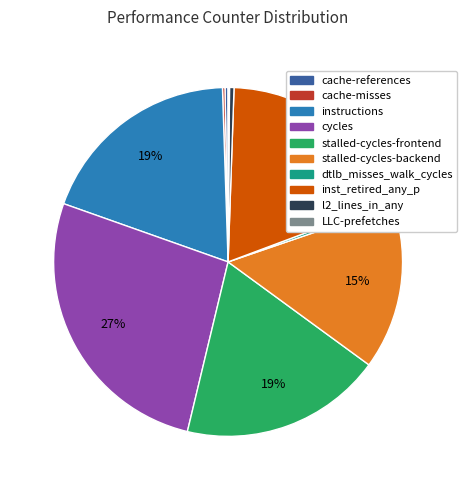

Do dtlb_misses_walk_cycles and inst_retired_any_p together represent more than half of the pie?

No